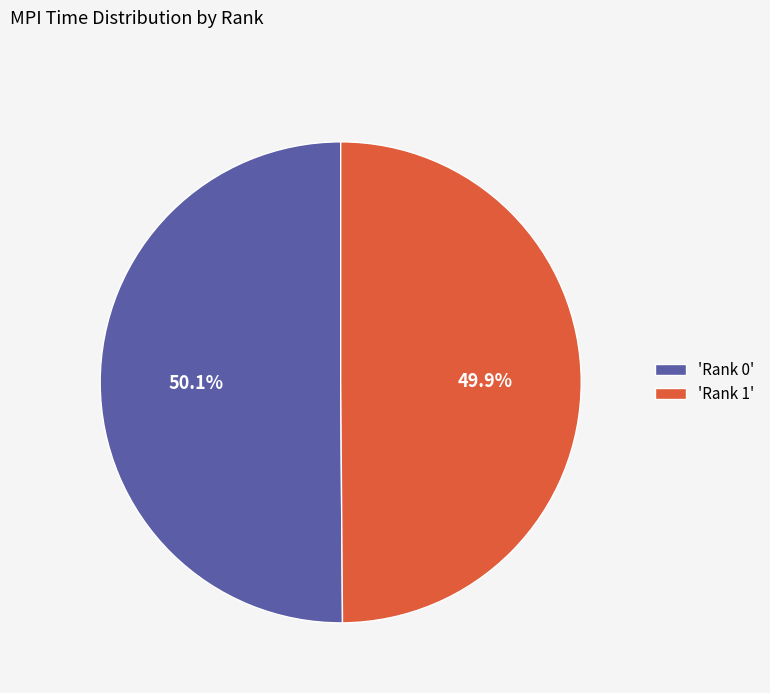

How many slices are in this pie chart?

2